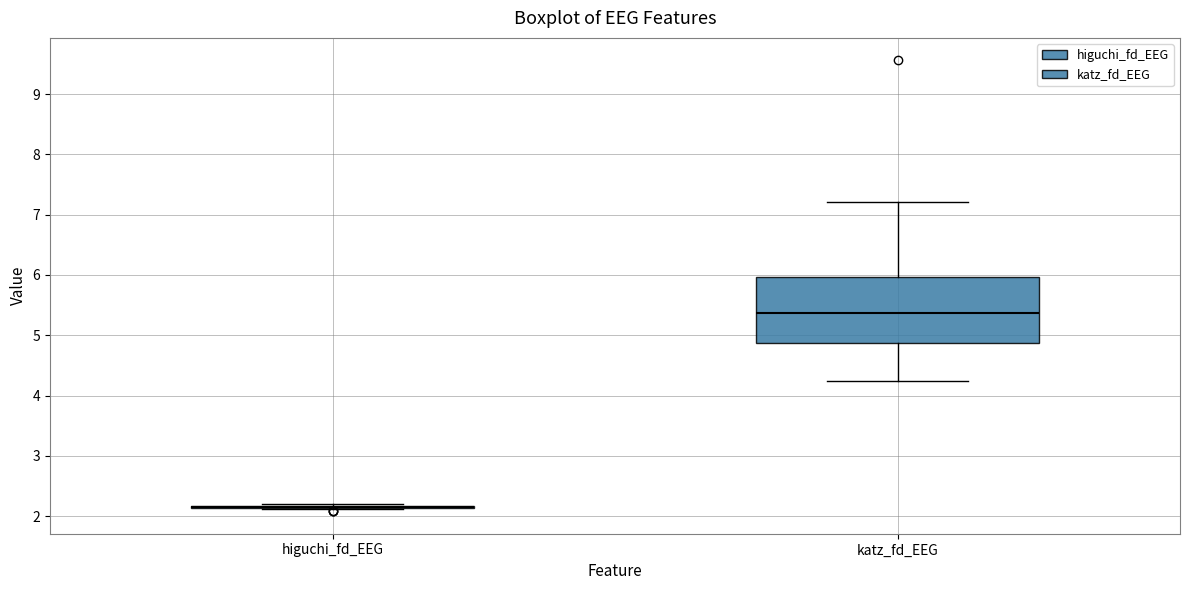

Where does the lower whisker of the box for katz_fd_EEG end on the y-axis? The values are not printed on the chart, so give them approximately, as read against the axis.

4.2